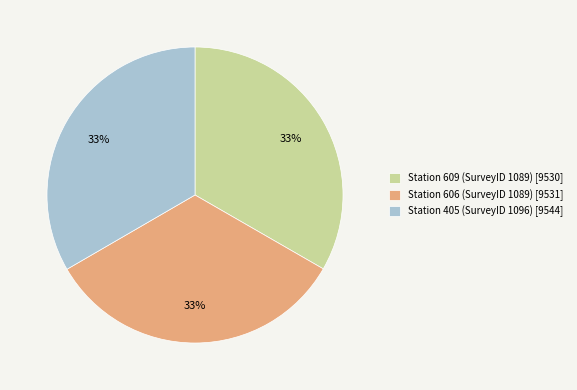

Is there any slice that represents more than half of the pie?

No